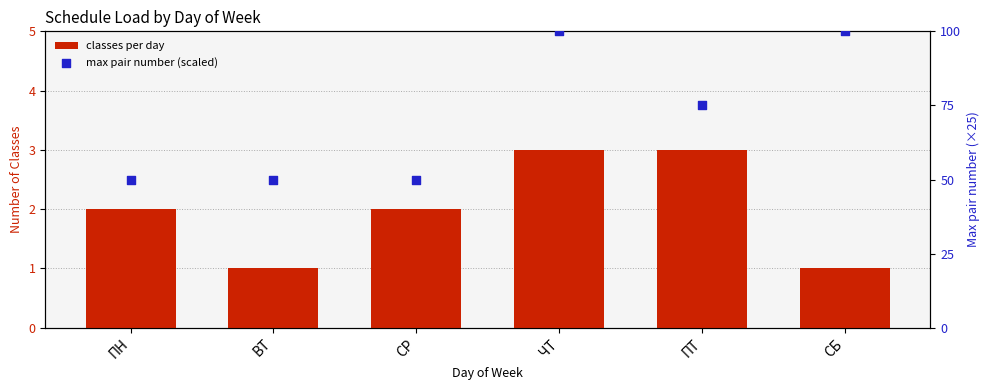

What are all the series names shown in the legend?

classes per day, max pair number (scaled)